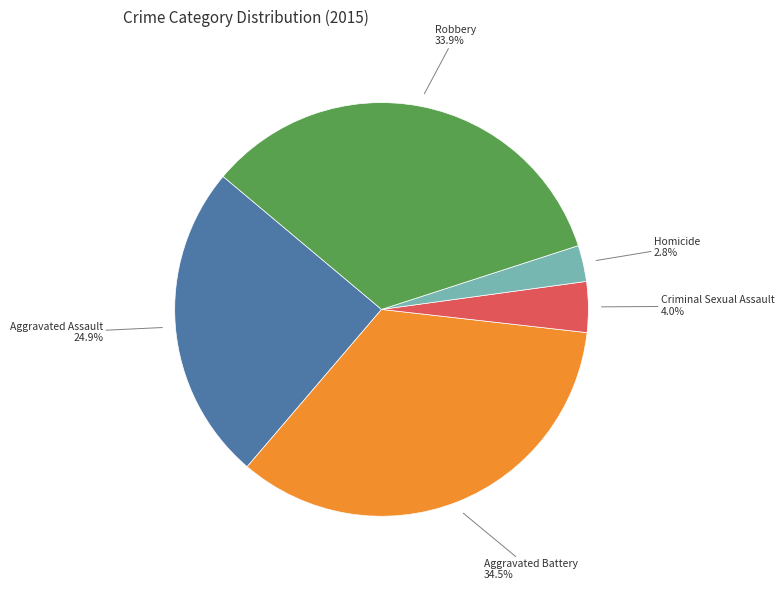

Between Criminal Sexual Assault and Homicide, which is larger?

Criminal Sexual Assault